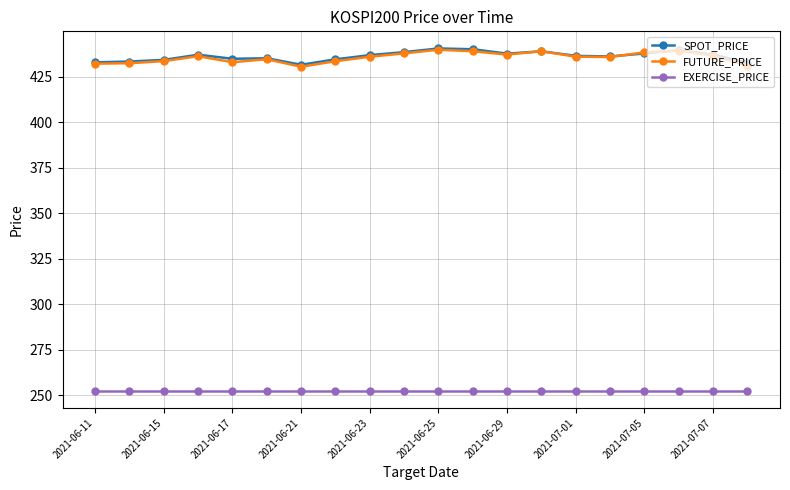

What is the minimum value shown in the chart?

252.5